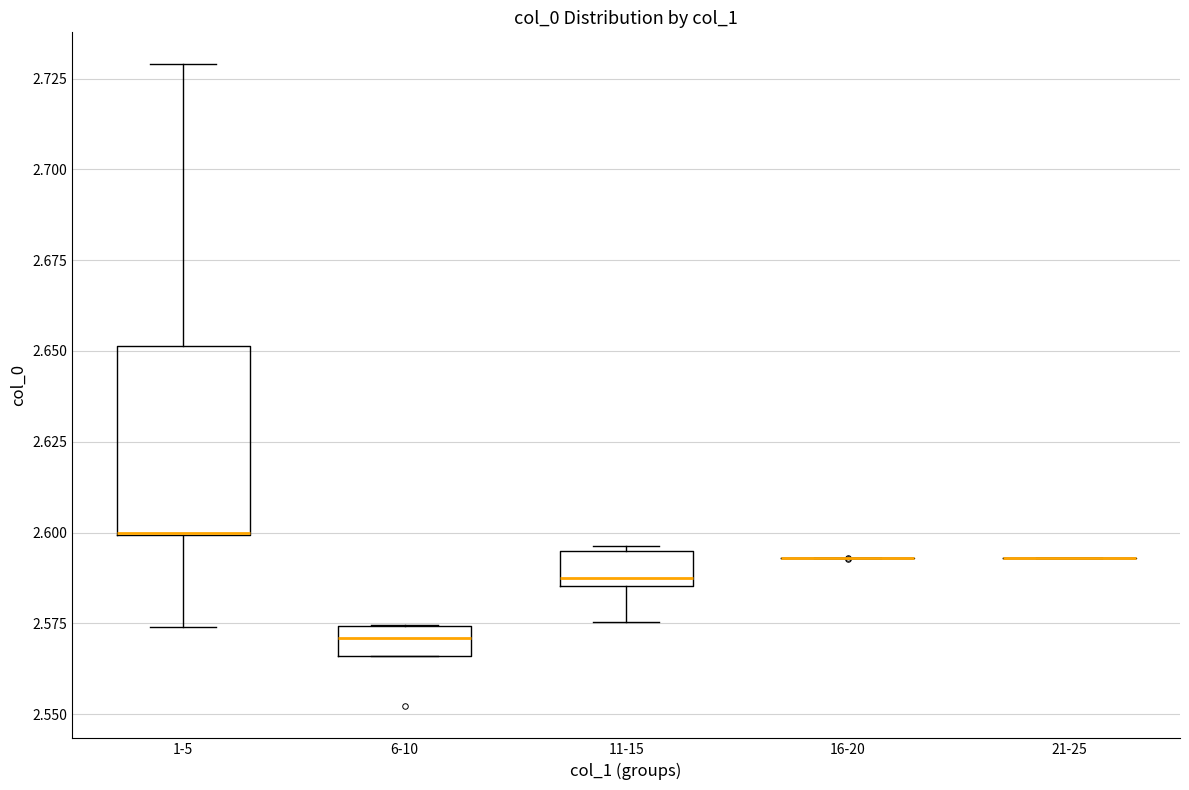

Where is the lower edge of the box for 1-5 on the y-axis? The values are not printed on the chart, so give them approximately, as read against the axis.

2.600